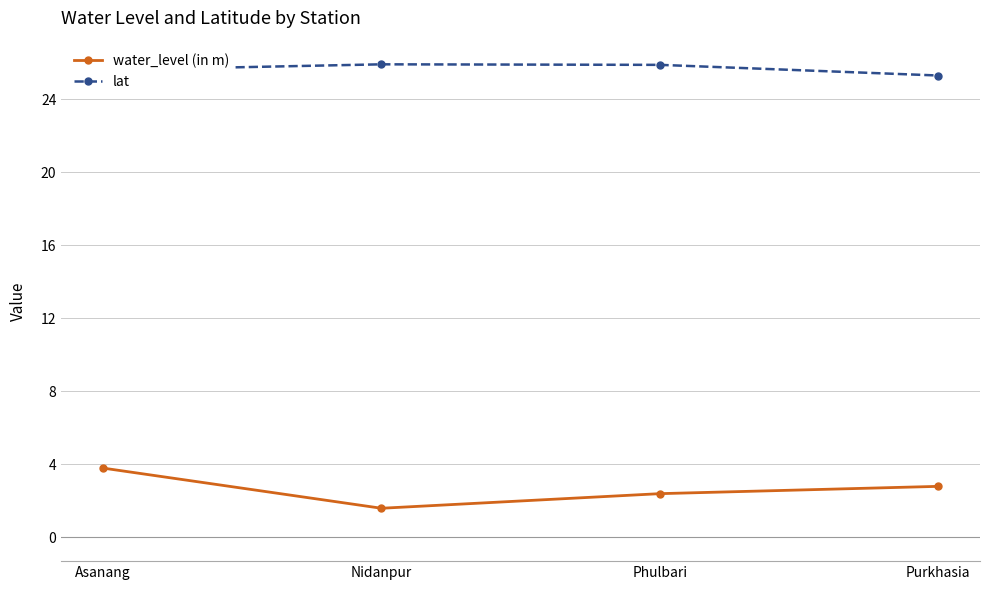

True or false: lat has a value of 25.9 at Nidanpur.

True